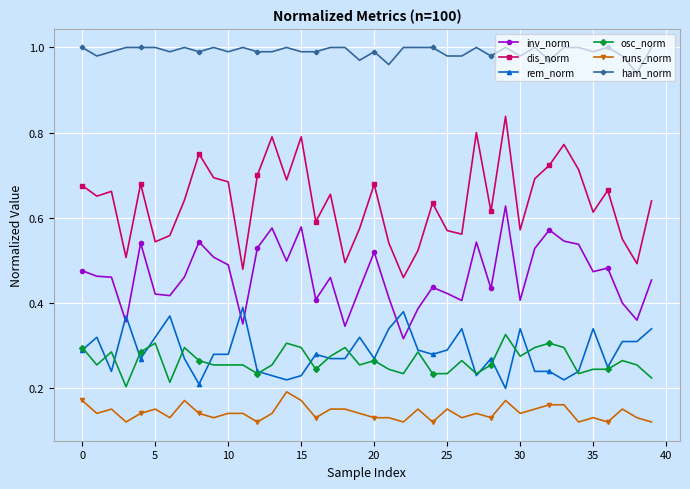

True or false: osc_norm and dis_norm intersect in this chart.

False